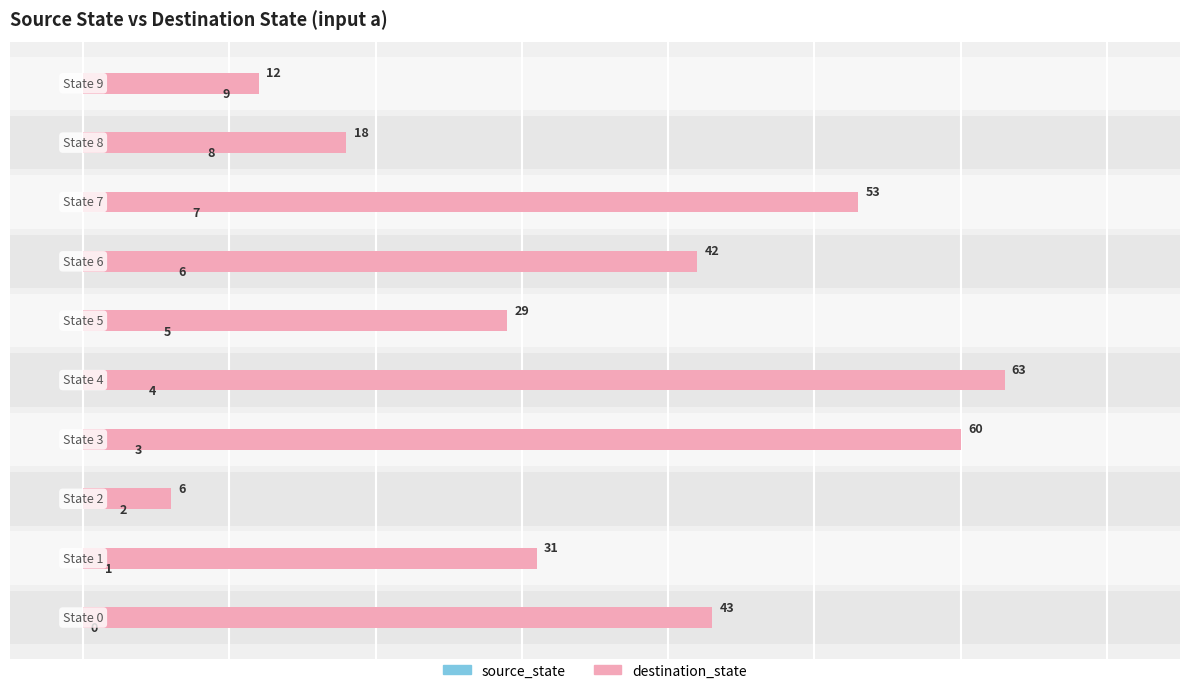

At how many categories does at least one series exceed 0?

10